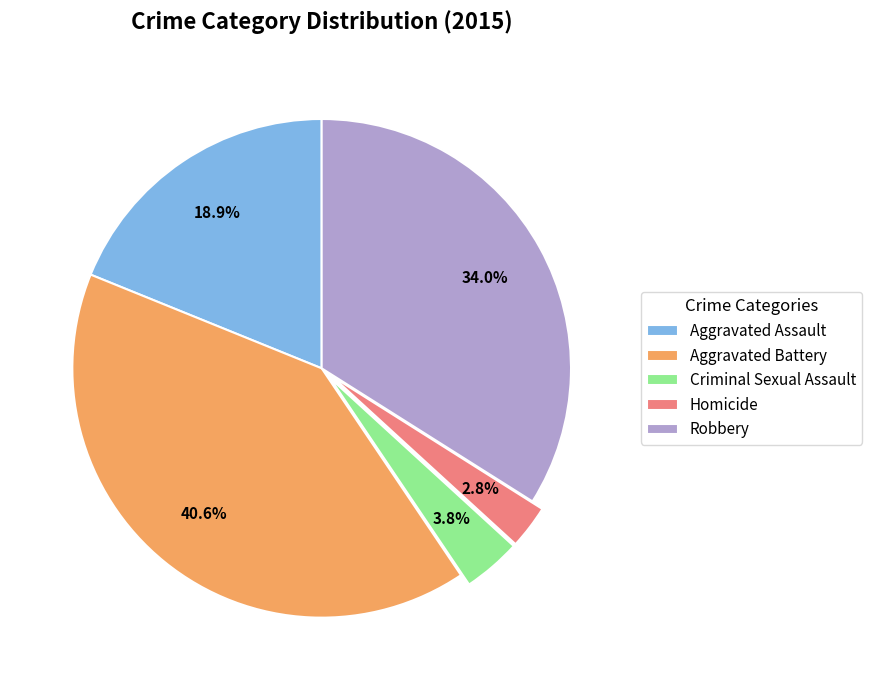

True or false: Aggravated Assault accounts for 19% of the total.

True